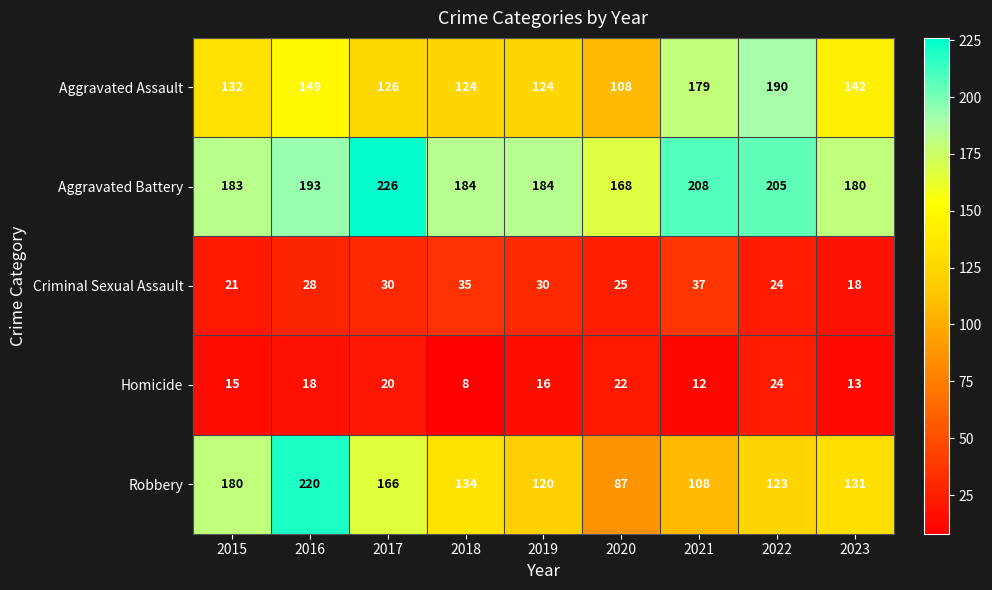

What is the difference between the second highest and minimum values in the Aggravated Assault series?

71